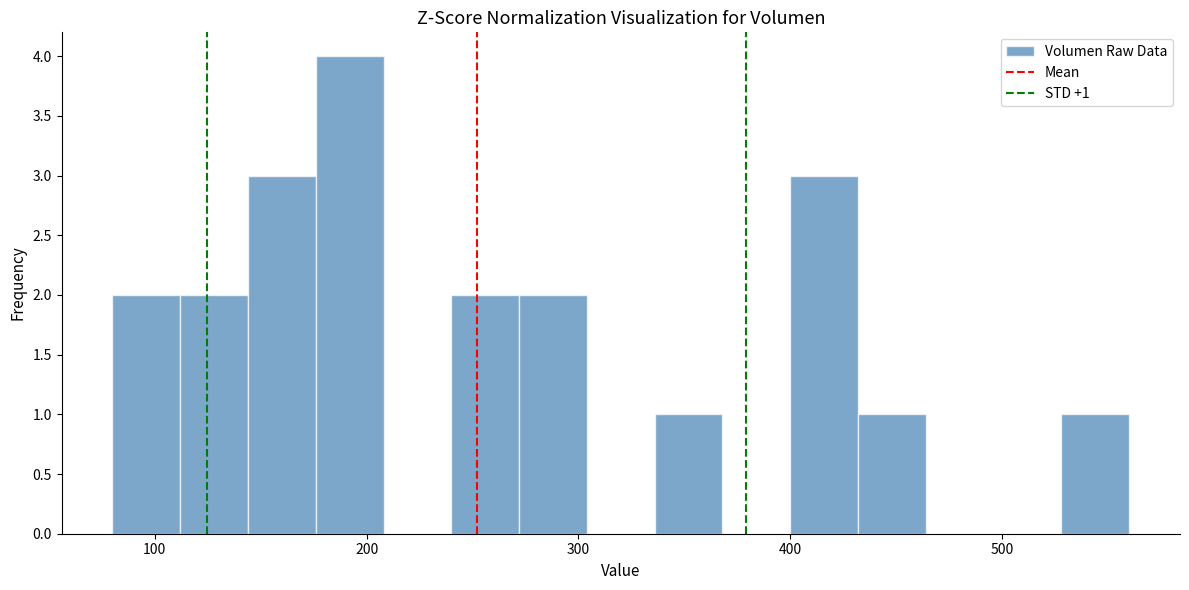

Read against the x-axis, roughly where is the centre of the tallest bar?

190